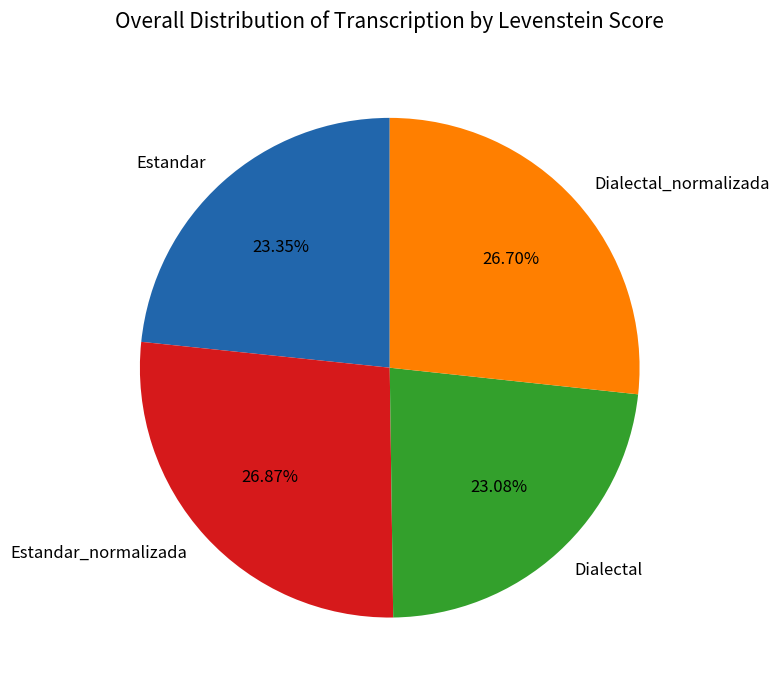

Does any single category account for the majority?

No